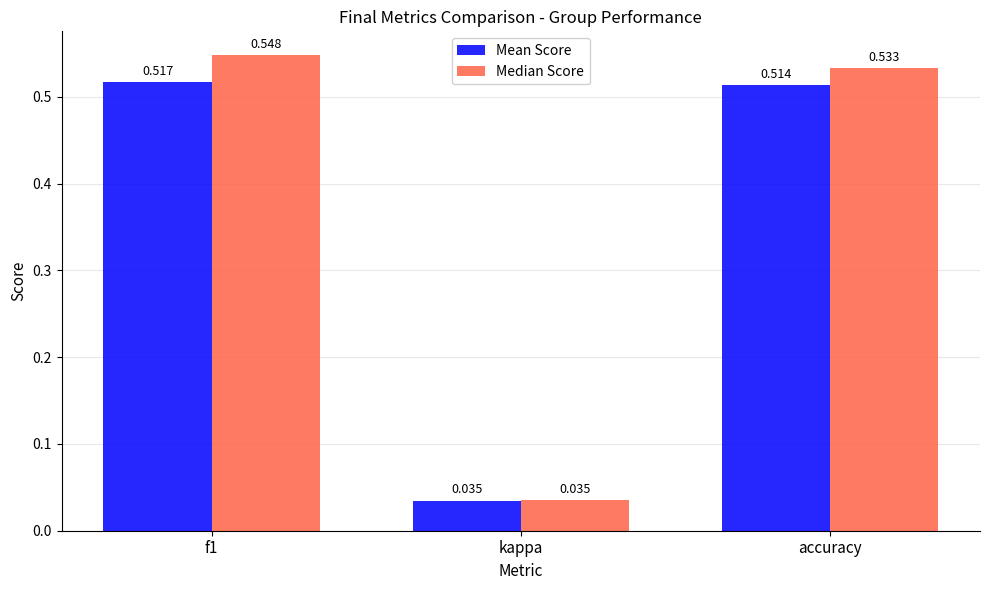

Which label corresponds to the smallest value in the chart?

kappa